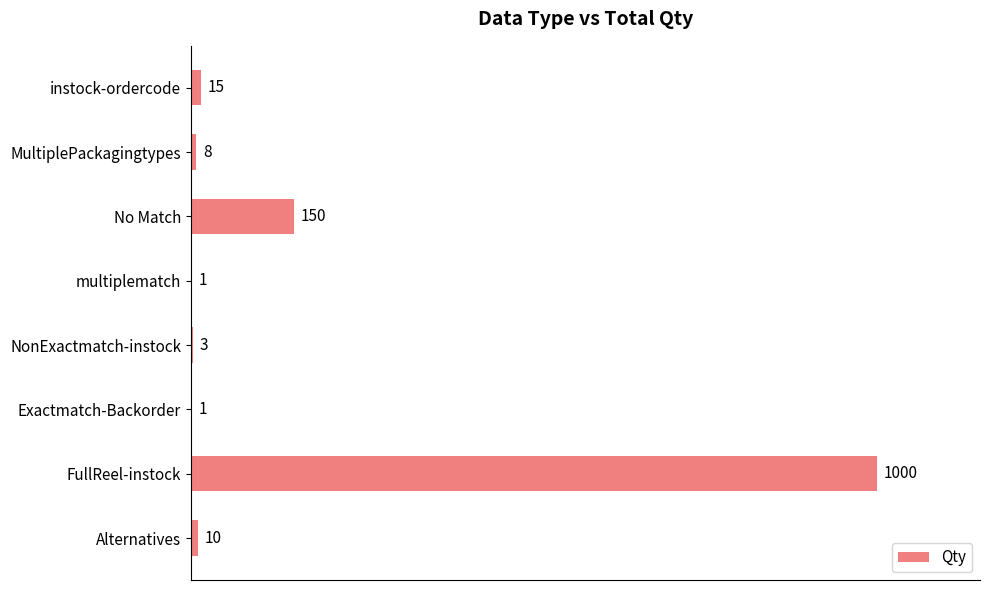

What is the sum of the values at FullReel-instock and multiplematch?

1001